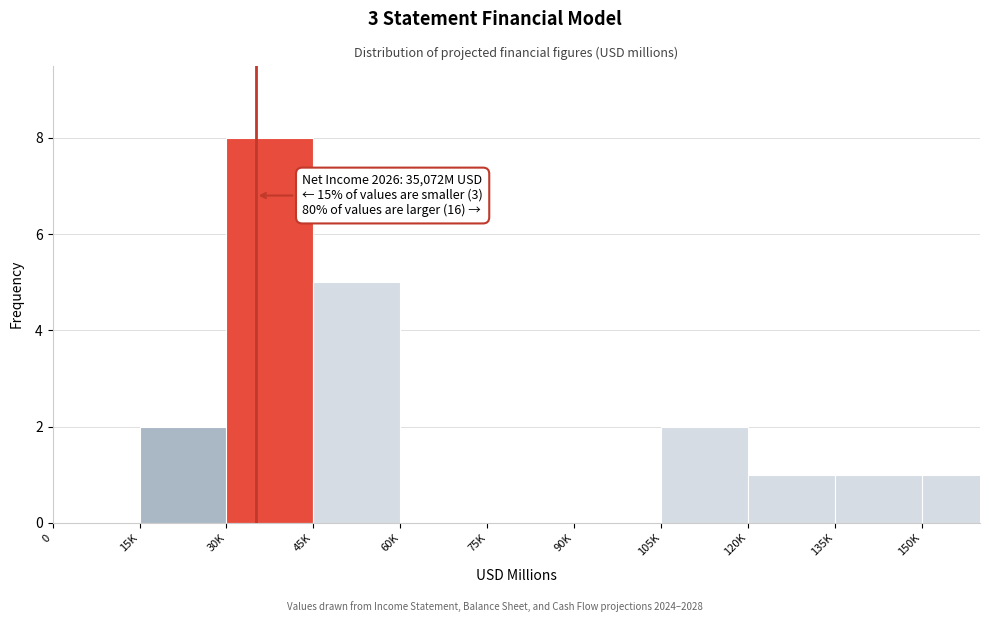

Reading left to right, extract all data points from this chart.

0=0	15K=2	30K=8	45K=5	60K=0	75K=0	90K=0	105K=2	120K=1	135K=1	150K=1